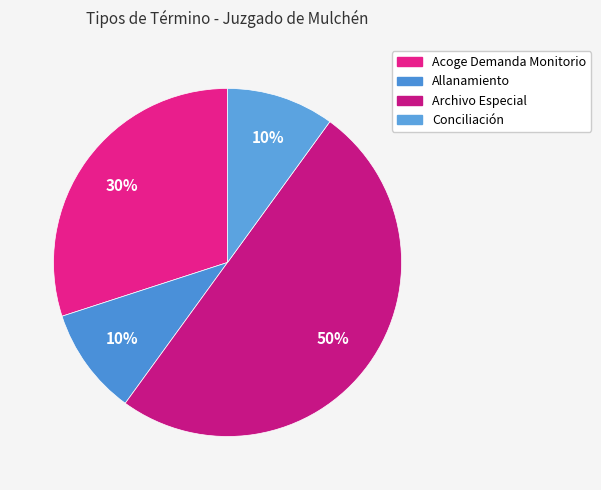

How many segments does this pie chart have?

4